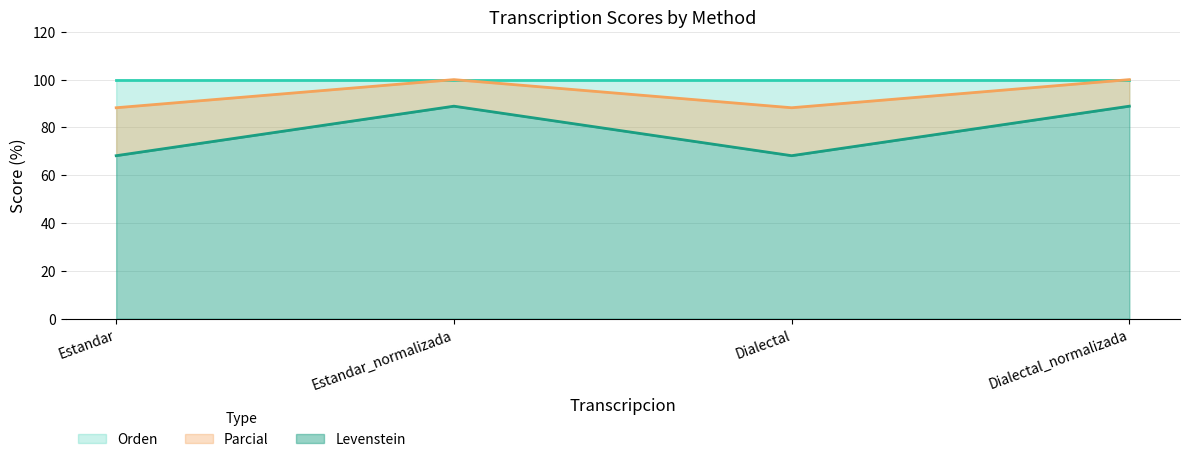

What is the label of the 2nd point from the left?

Estandar_normalizada